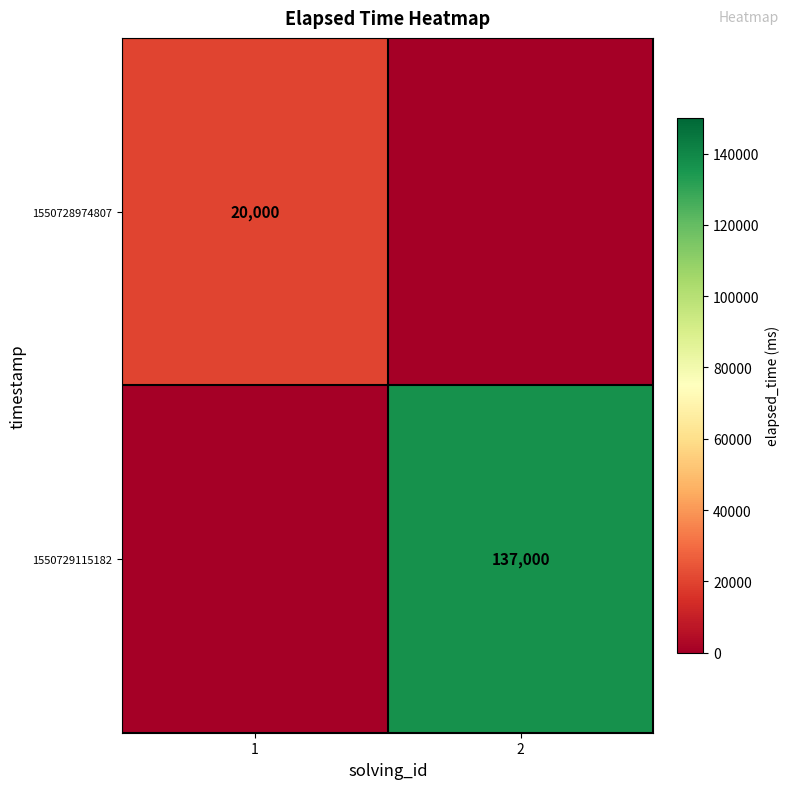

Is the value of 1550728974807 at 1 greater than the value of 1550729115182 at 2?

No